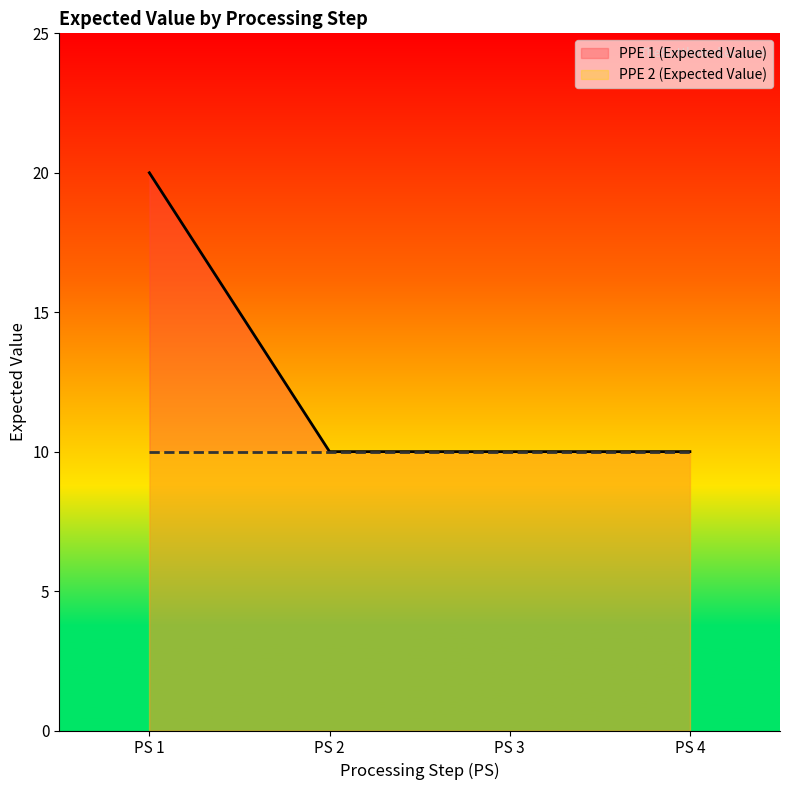

True or false: PPE 1 (Expected Value) and PPE 2 (Expected Value) cross at least once.

False